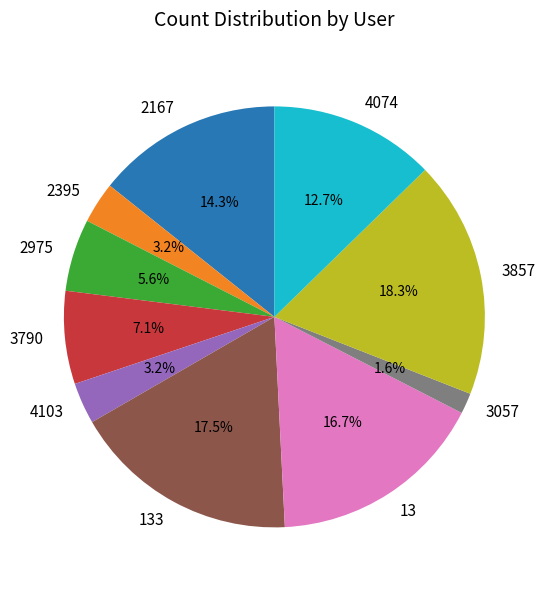

What percentage is NOT represented by 3057?

98.4%